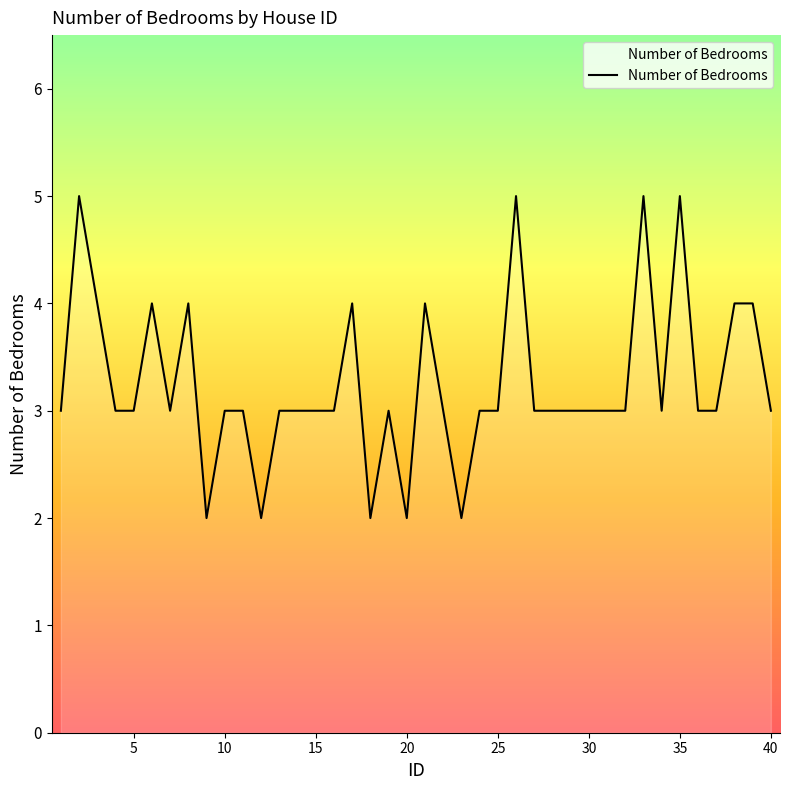

What is the greatest value displayed?

5